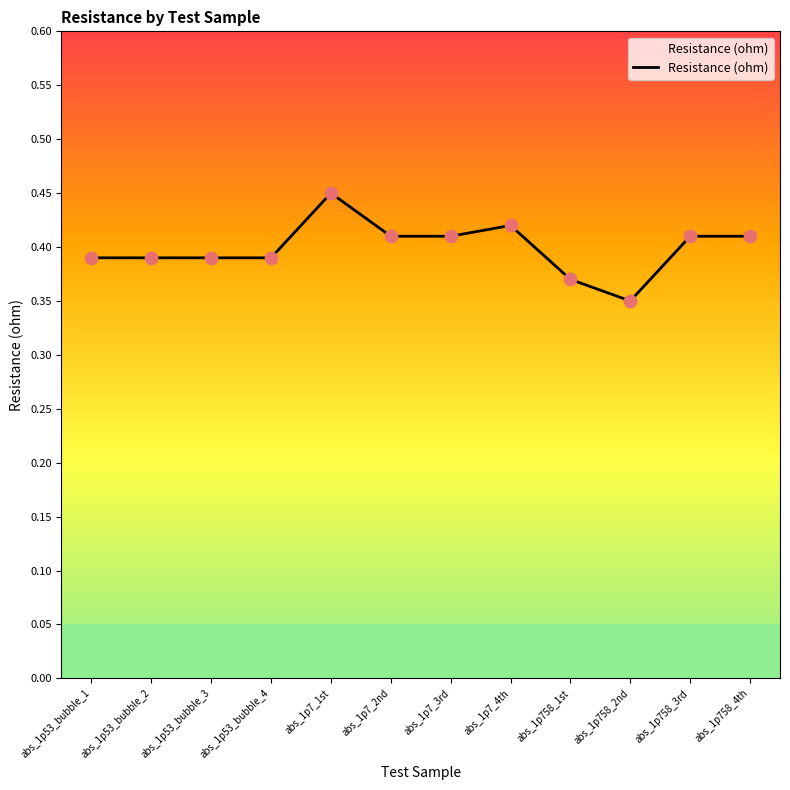

What is the change in value from abs_1p7_1st to abs_1p758_1st?

-0.1